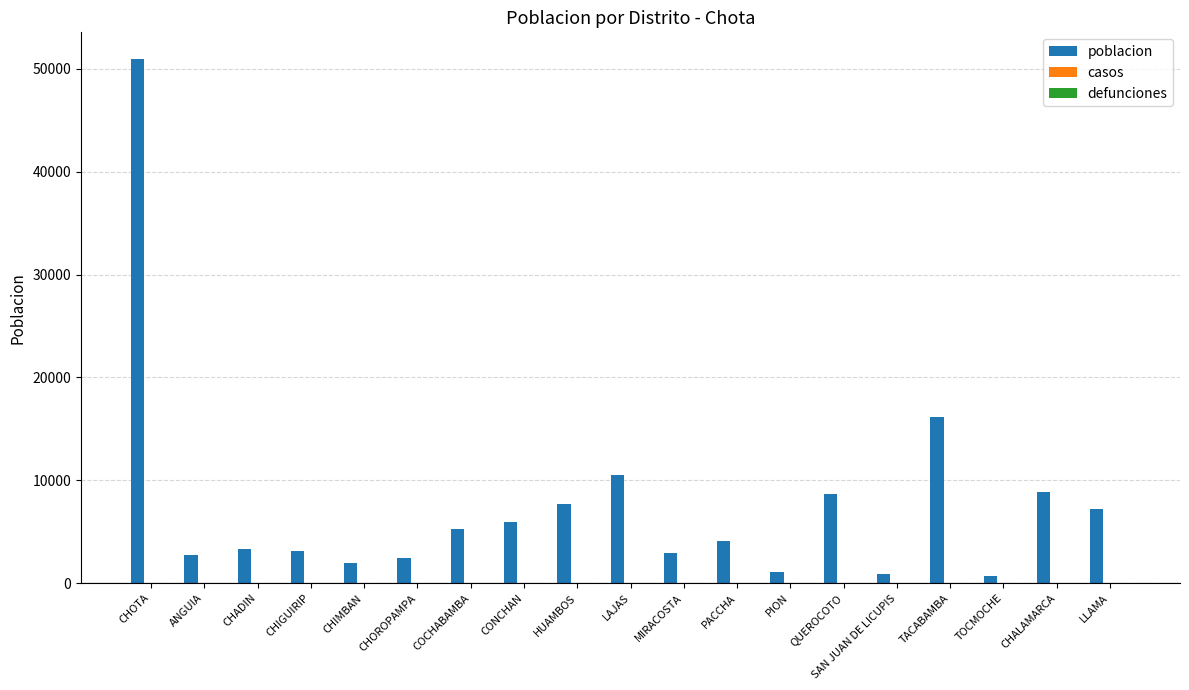

What is the change in value from CONCHAN to PACCHA?

-1804